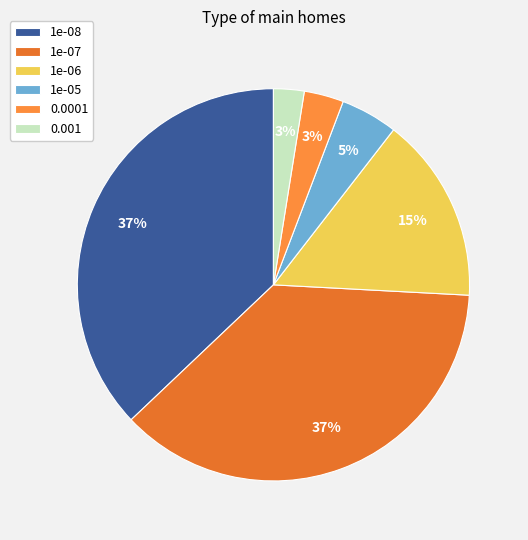

Rank the categories by value from lowest to highest.

0.001, 0.0001, 1e-05, 1e-06, 1e-08, 1e-07